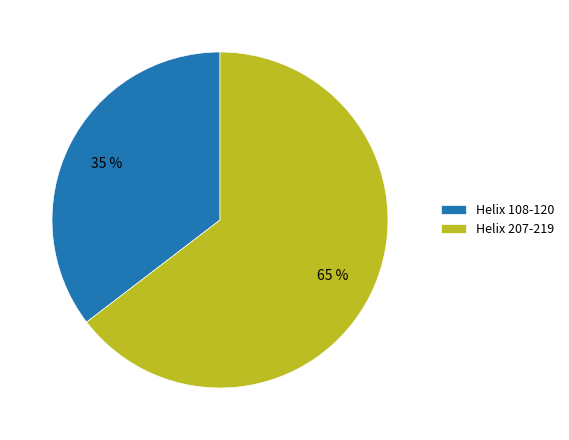

True or false: Helix 108-120 accounts for 35% of the total.

True